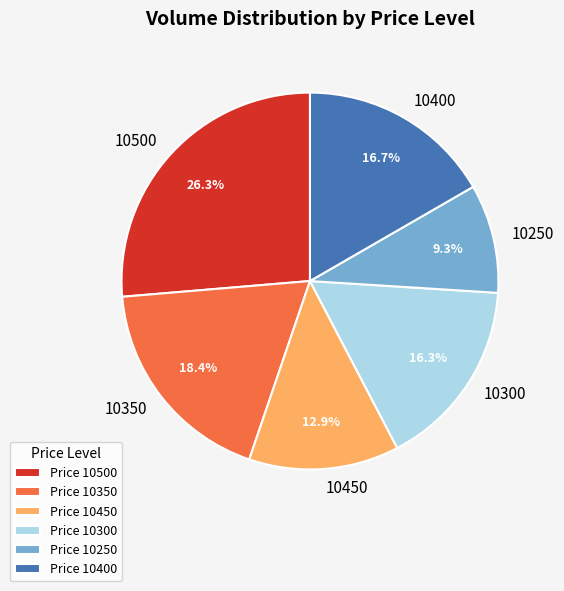

To the nearest percent, what is the difference between the largest and smallest slice percentages?

17%